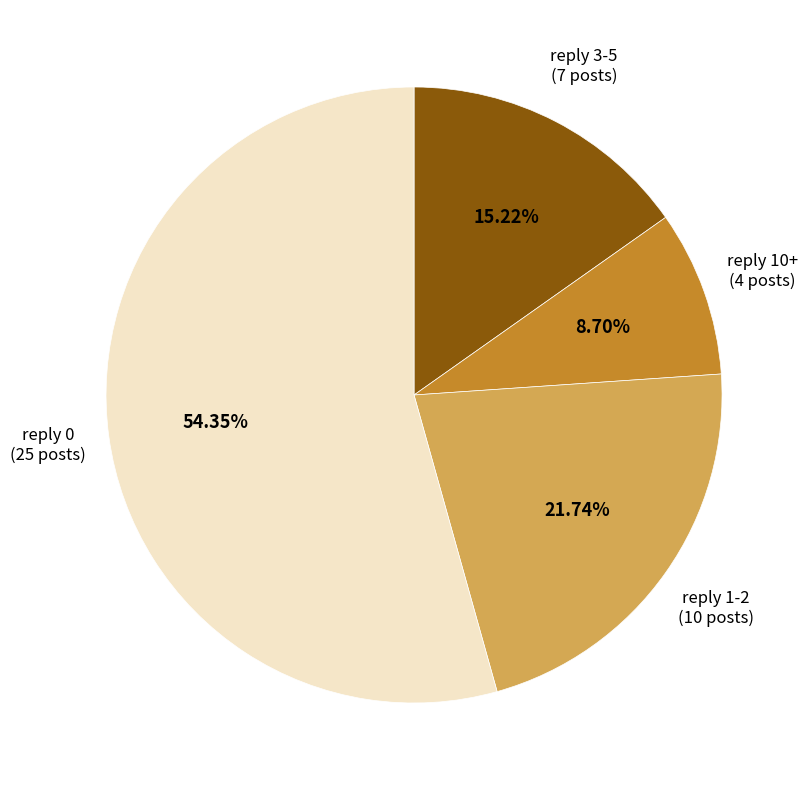

Which category accounts for the majority?

reply 0 (25 posts)